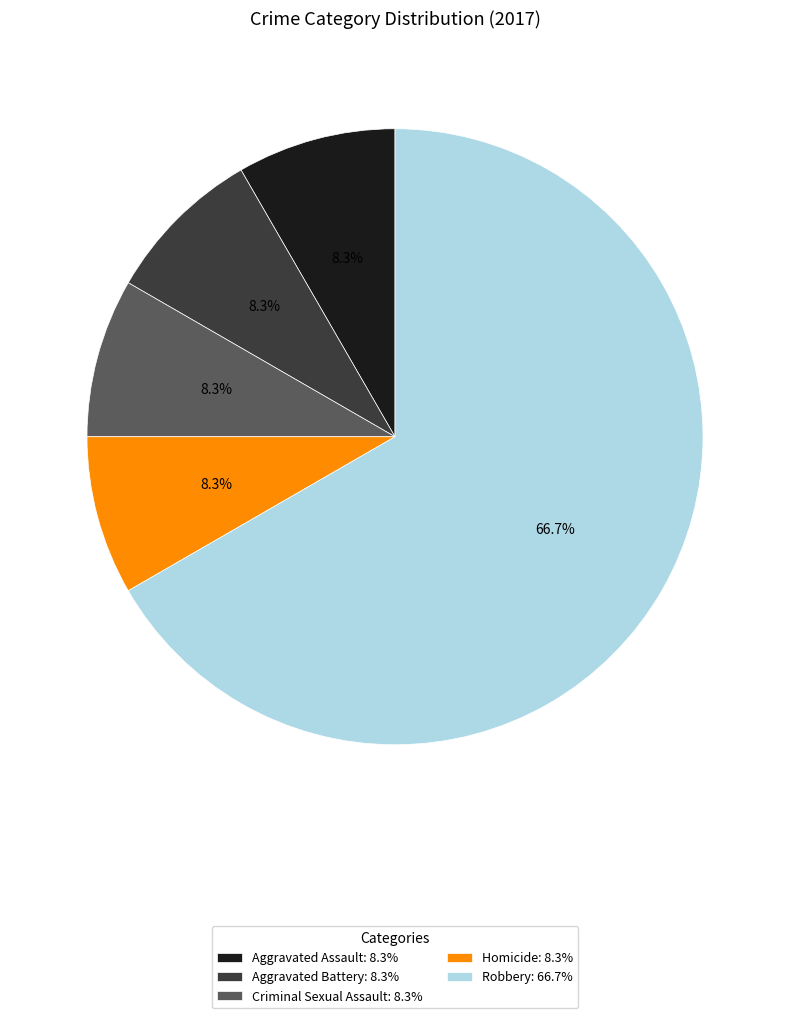

Does Homicide account for over 50% of the chart?

No